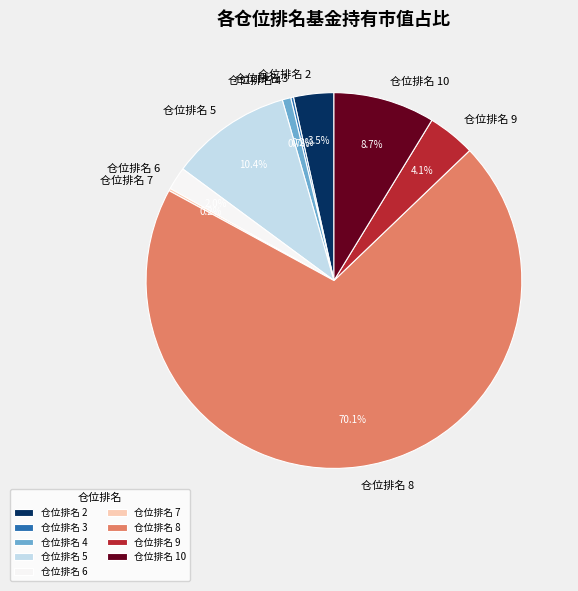

Which slice represents more than half of the pie?

仓位排名 8